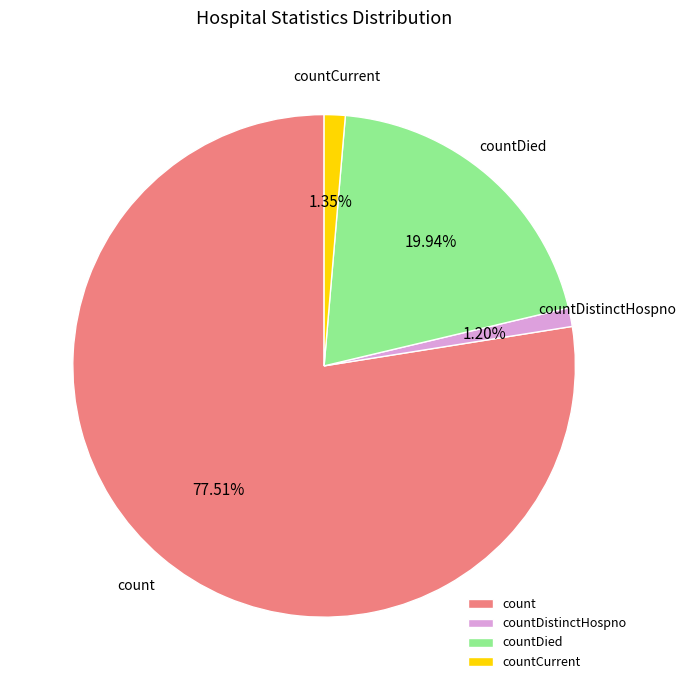

To the nearest percent, what is the combined percentage of countDied and countDistinctHospno?

21%